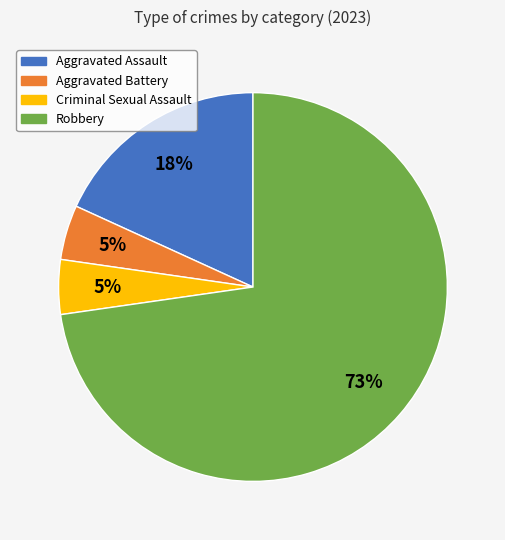

To the nearest percent, what portion does Aggravated Battery represent?

5%